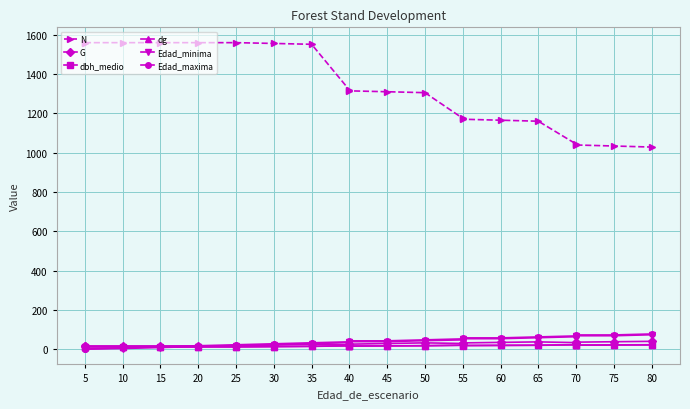

Which series has the largest total across all categories?

N